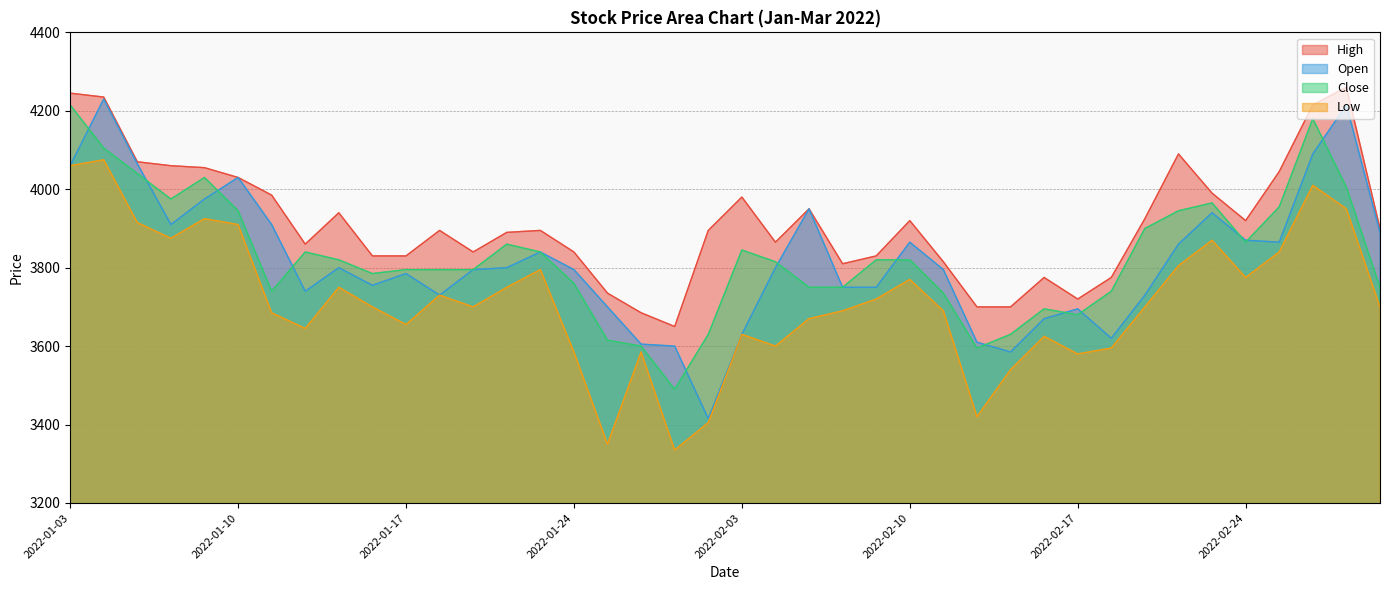

True or false: Low and Close intersect in this chart.

False